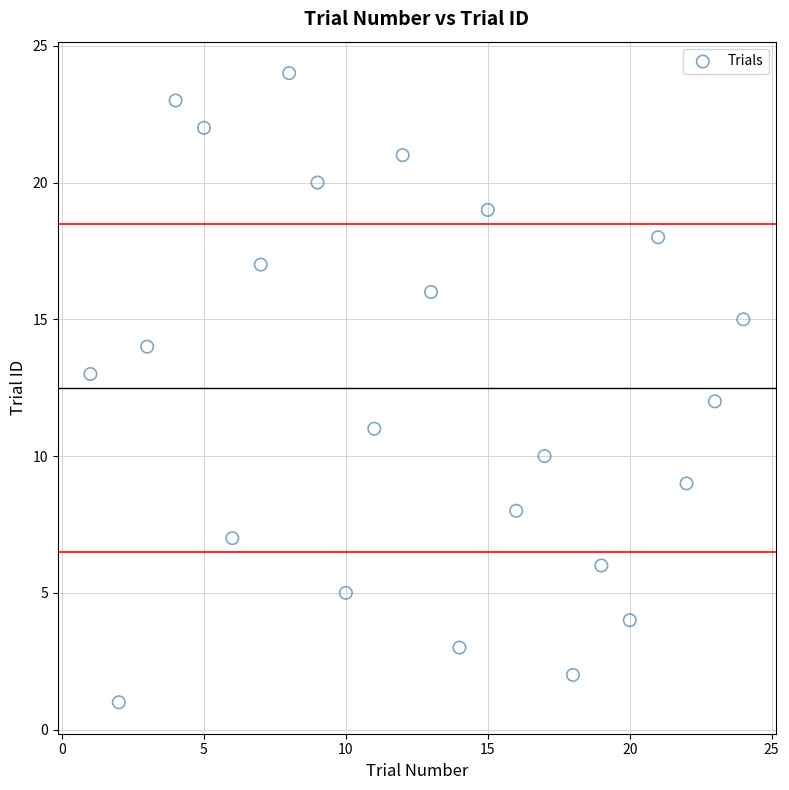

What is the range of X values (max minus min)?

23